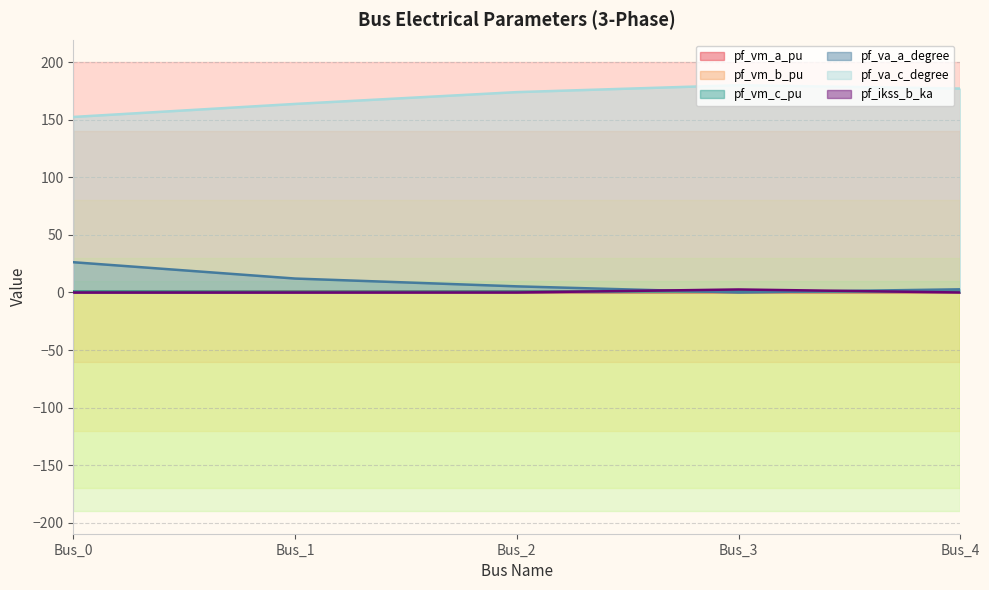

Reading right to left, list all the values displayed in this chart.

pf_vm_a_pu: 0.9	0.9	0.9	1.0	1.0
pf_vm_b_pu: 0.1	0.0	0.2	0.5	0.9
pf_vm_c_pu: 0.8	0.9	0.8	0.8	0.9
pf_va_a_degree: 2.7	0.0	5.3	12.1	26.3
pf_va_c_degree: 177.1	180.0	174.0	163.7	152.4
pf_ikss_b_ka: 0.0	2.6	0.0	0.0	0.0